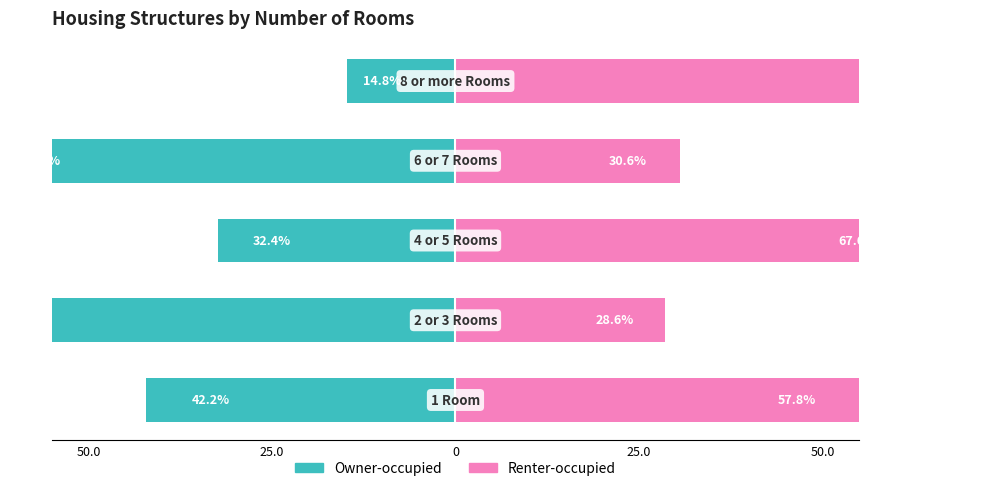

What is the value of the Owner-occupied bar at the 3rd from the left?

-32.4